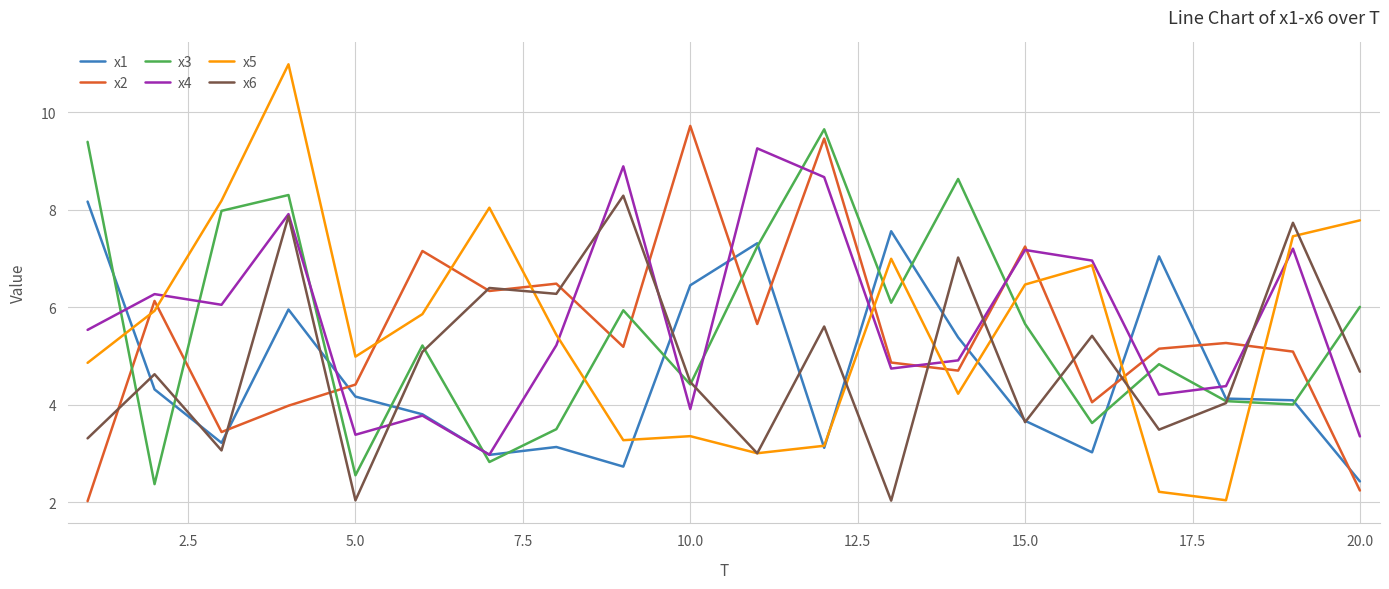

Which series has the largest range (max minus min)?

x5